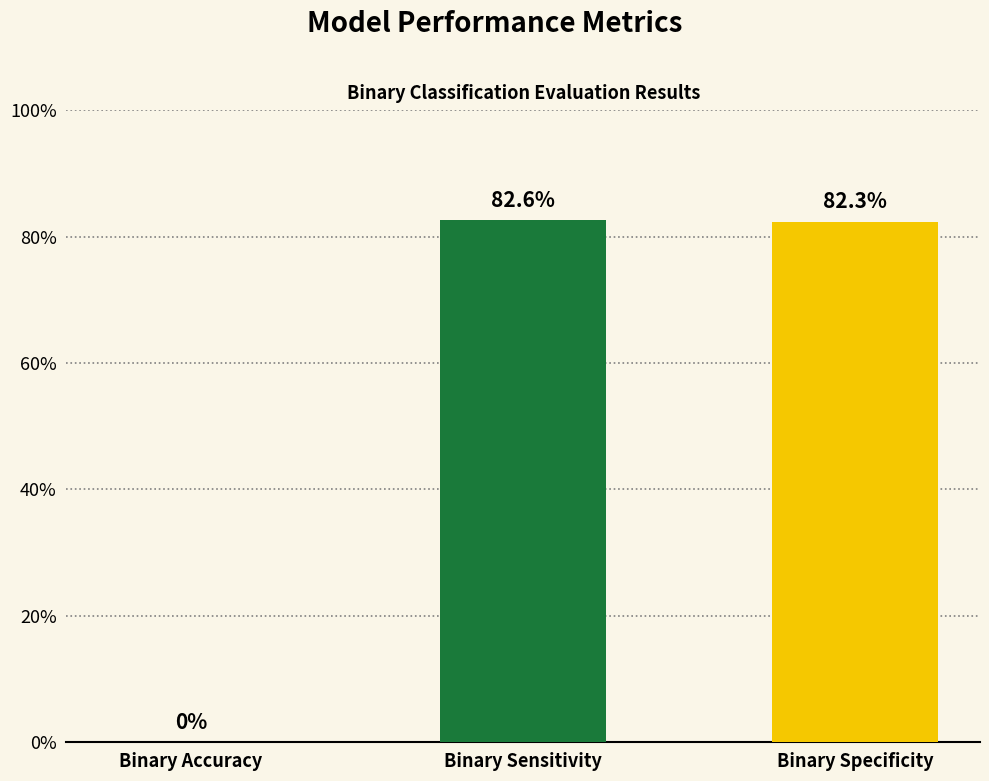

Are the bars horizontal?

No